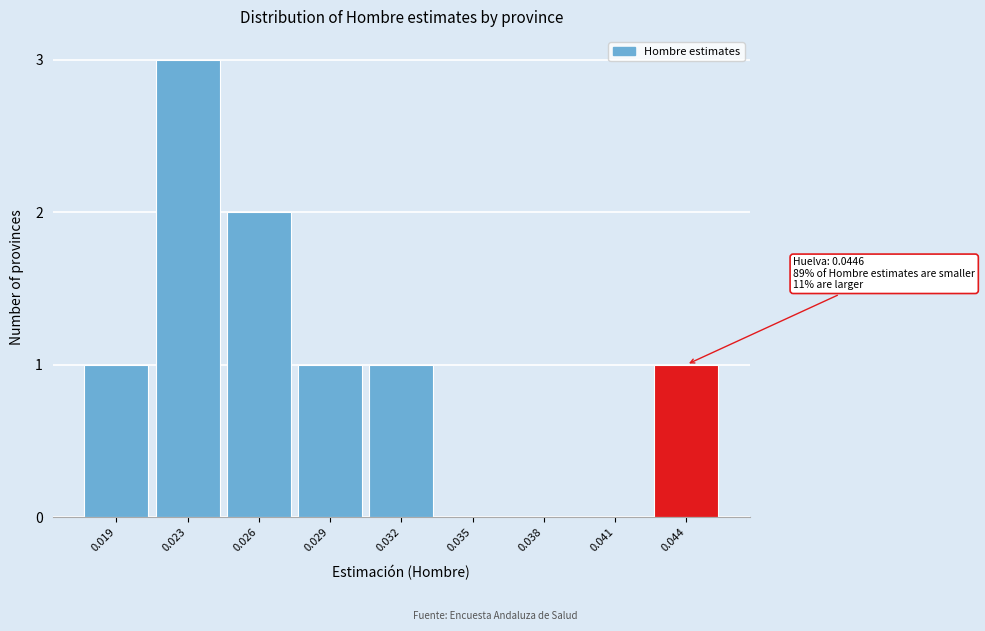

Reading left to right, what are all the values shown in this chart?

0.019=1	0.023=3	0.026=2	0.029=1	0.032=1	0.035=0	0.038=0	0.041=0	0.044=1